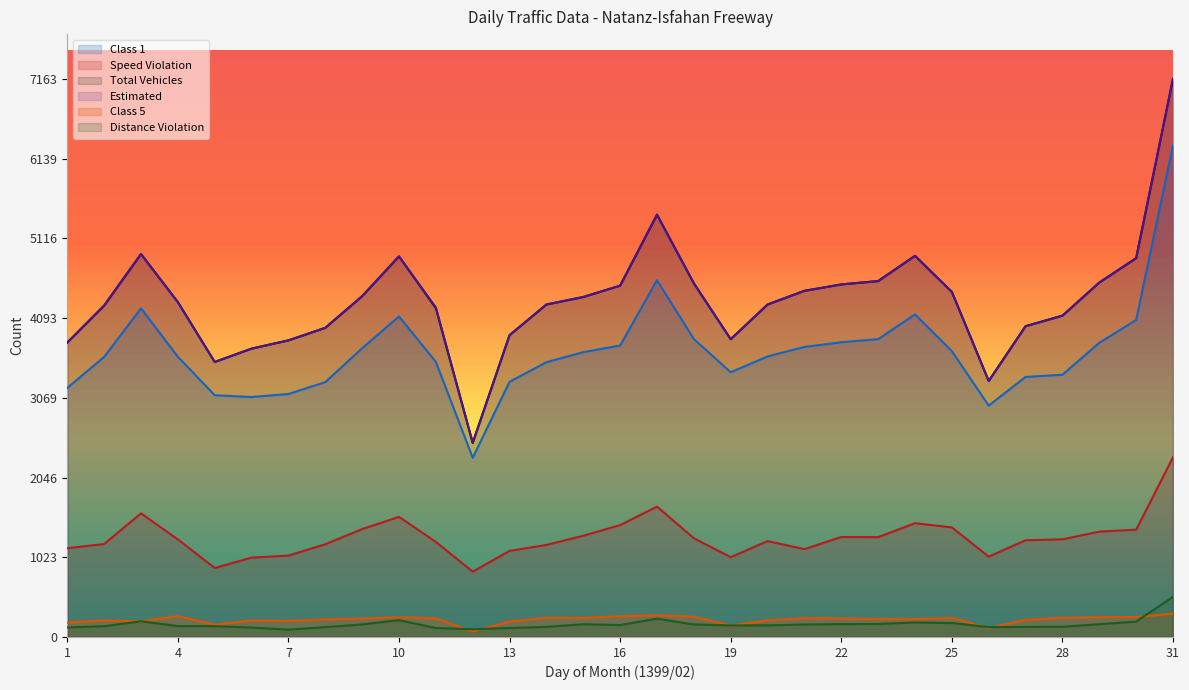

How many values in the Class 1 series are below 3600?

15